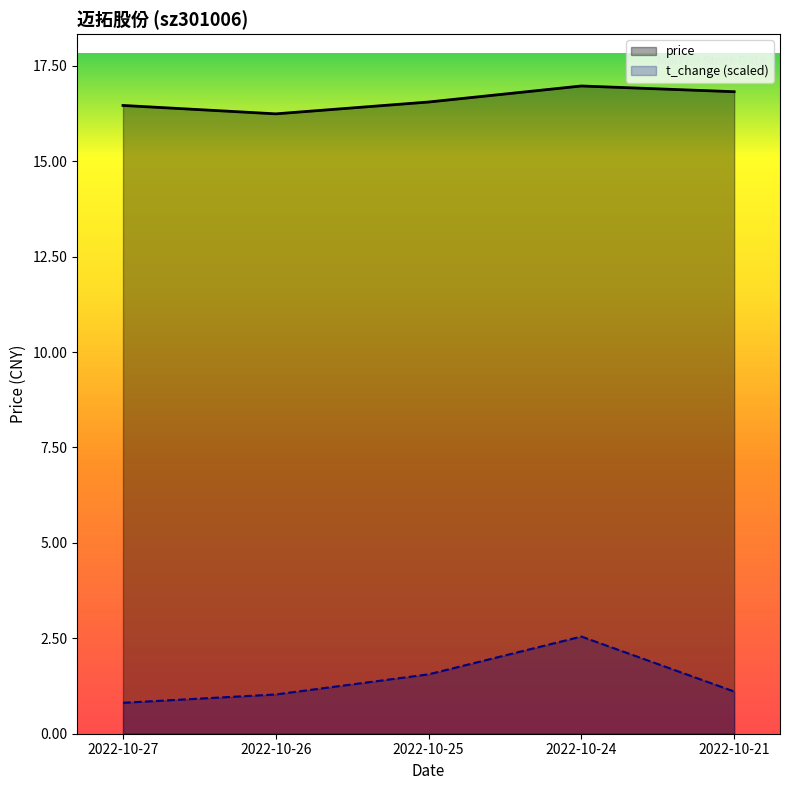

What is the difference between the price values at 2022-10-25 and 2022-10-26?

0.3